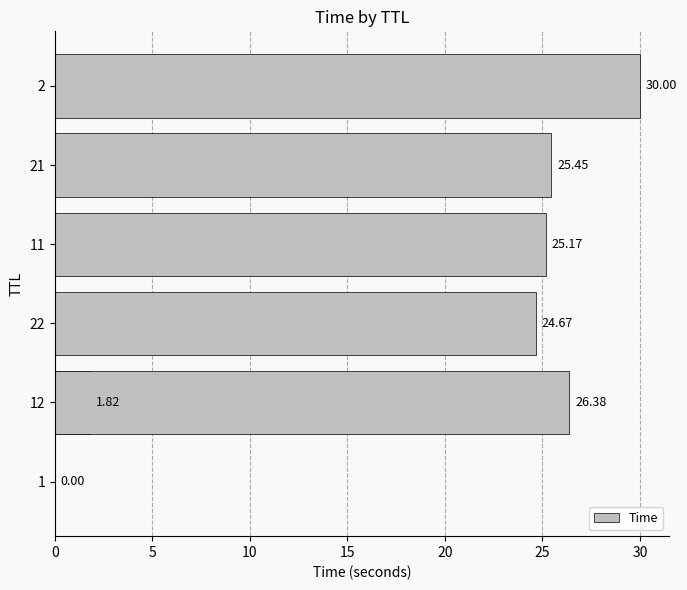

The value at 25 is 40.6. True or false?

False